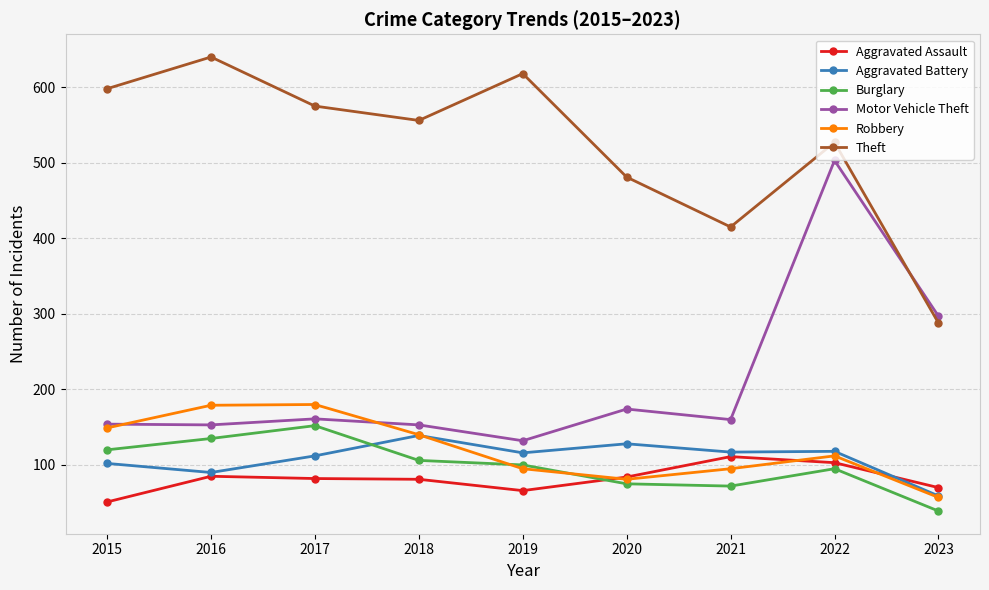

True or false: Aggravated Assault and Theft cross at least once.

False